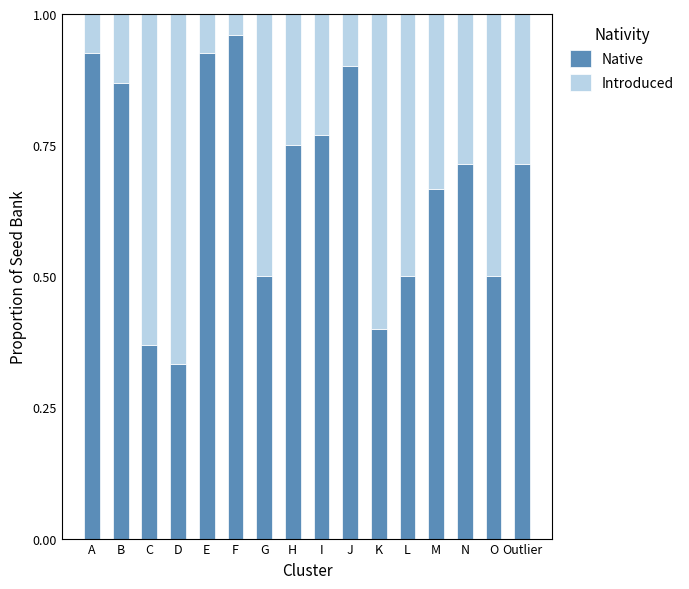

The value of Native at O is 0.5. True or false?

True